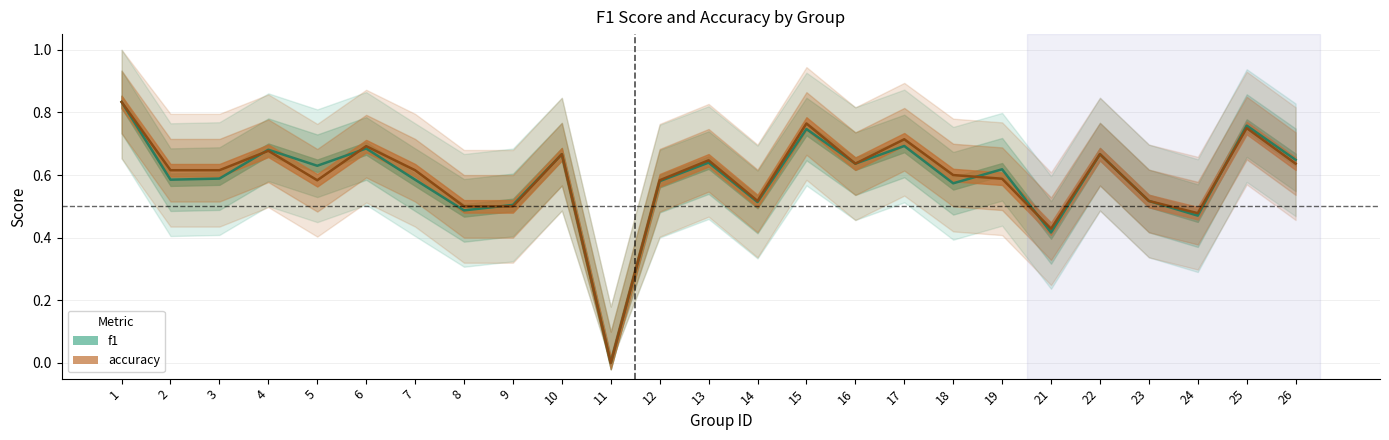

At which category does the chart reach its minimum across all series?

11